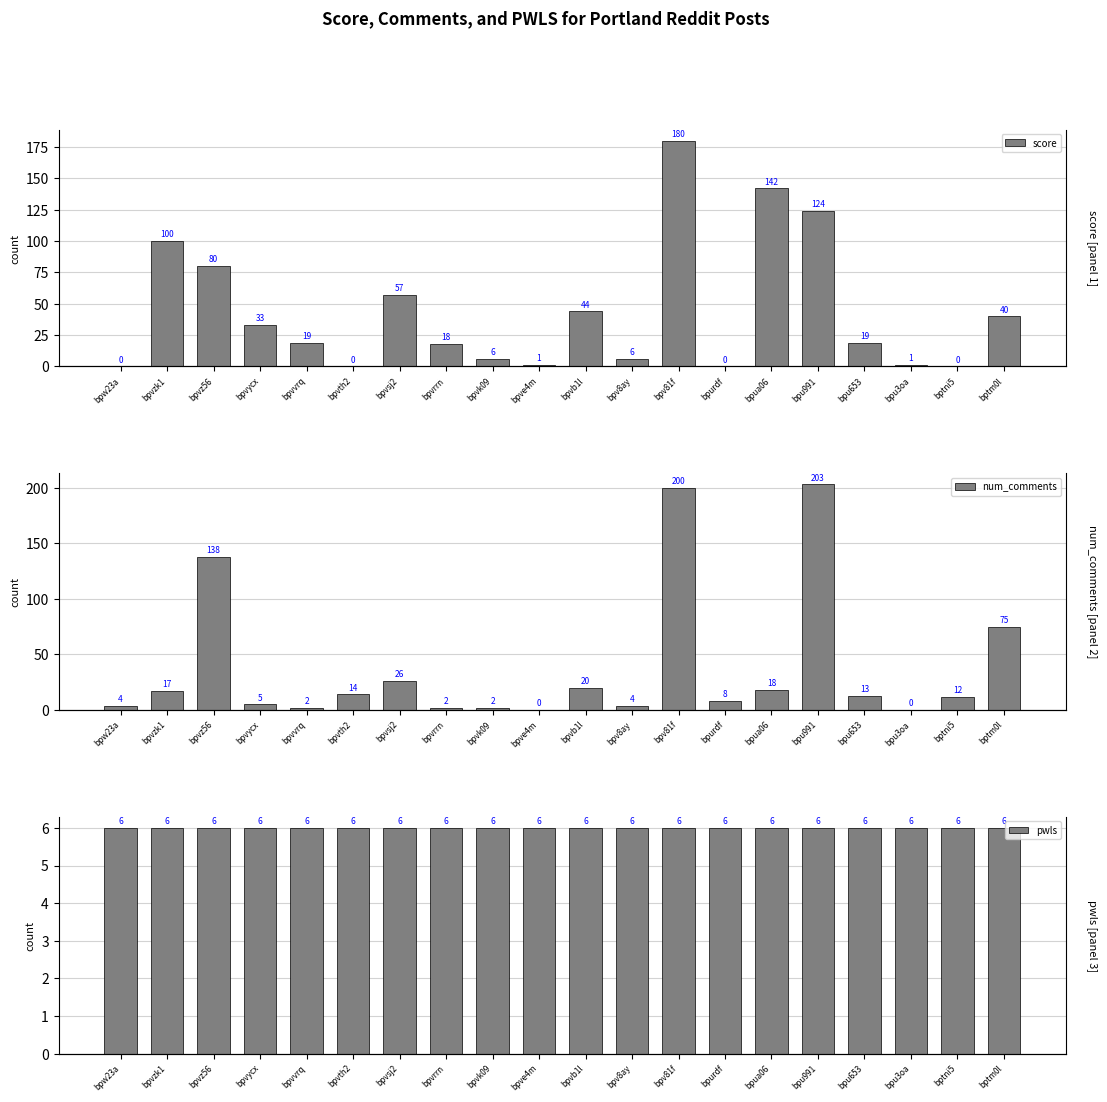

Which series has the largest total across all categories?

score